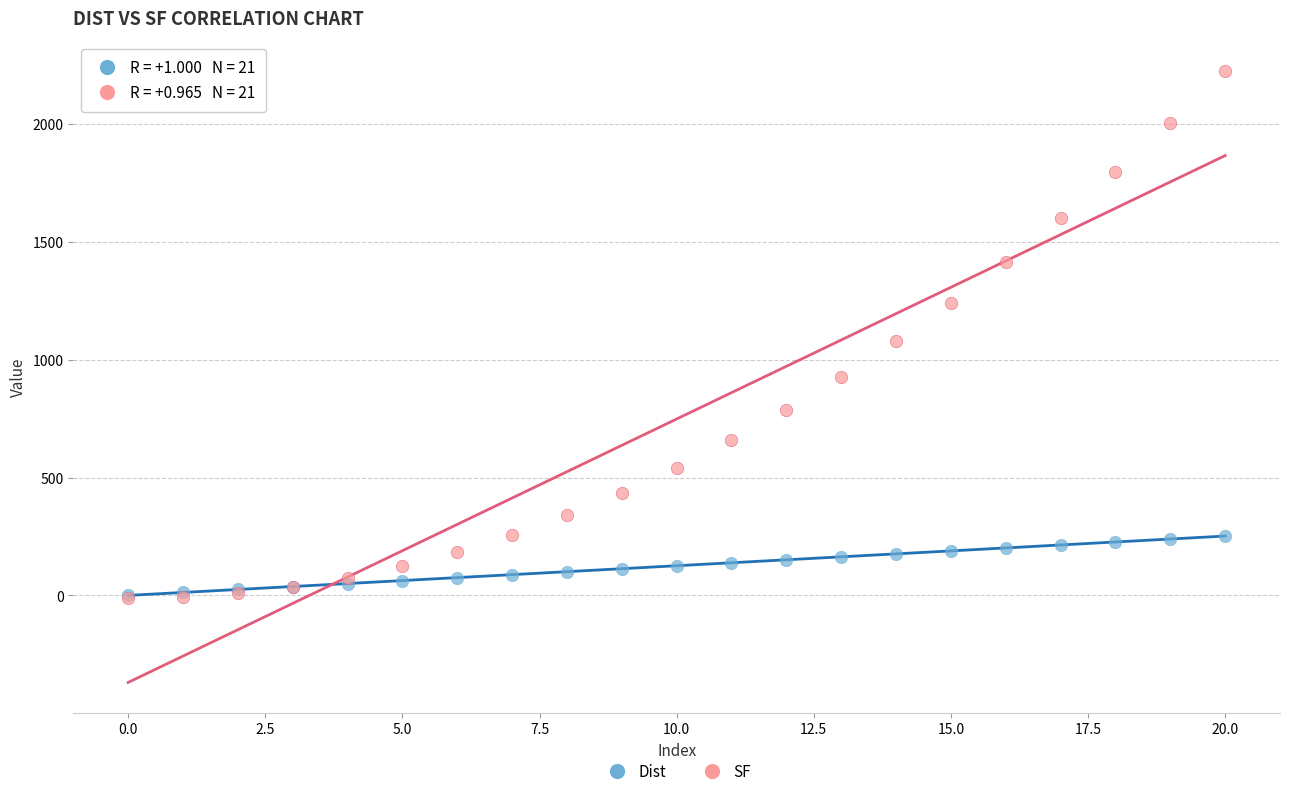

Which series reaches the maximum Y coordinate?

SF